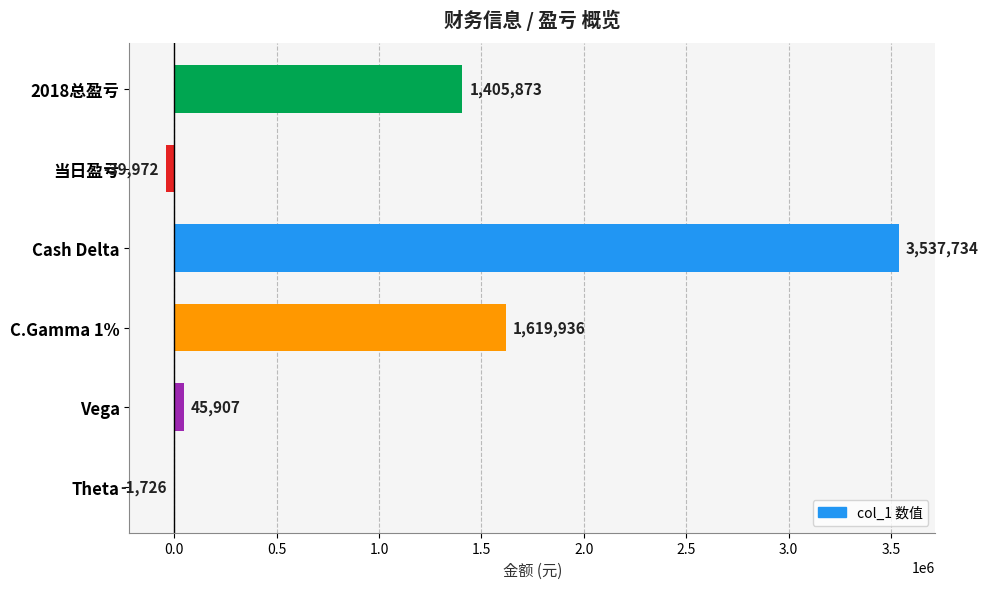

Between Vega and 2018总盈亏, which is larger?

2018总盈亏